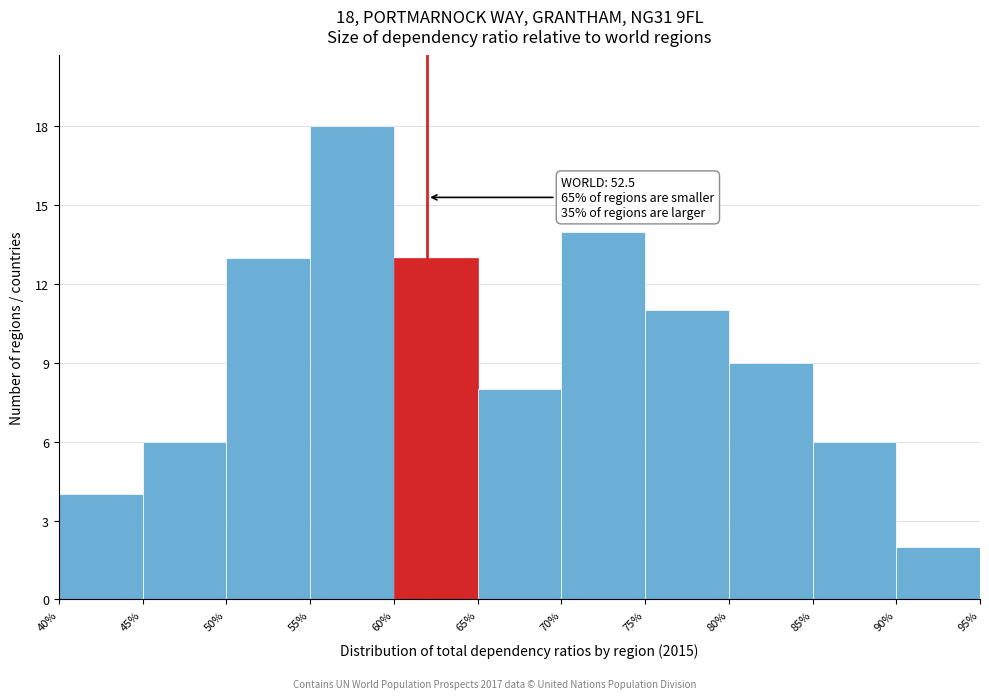

Over which range of the x-axis is the bar tallest?

55% to 60%